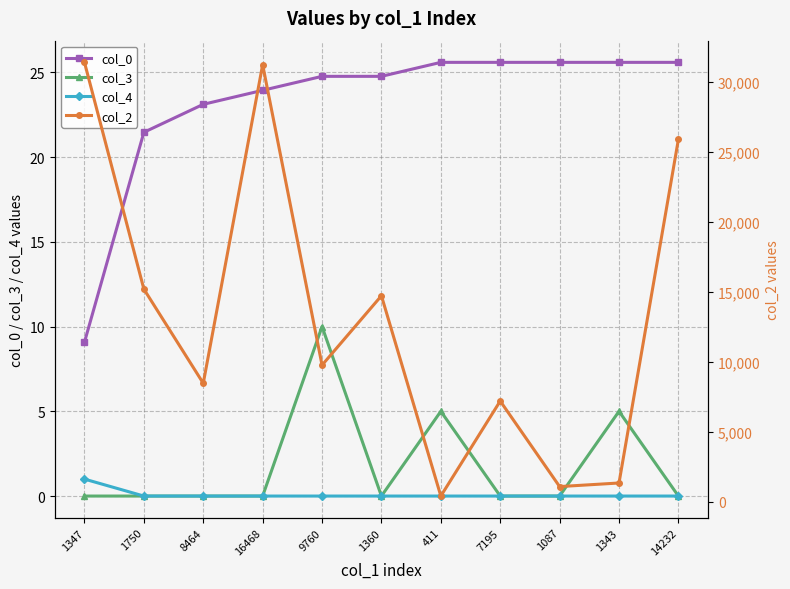

What is the sum of the col_0 values at 1087 and 1360?

50.4